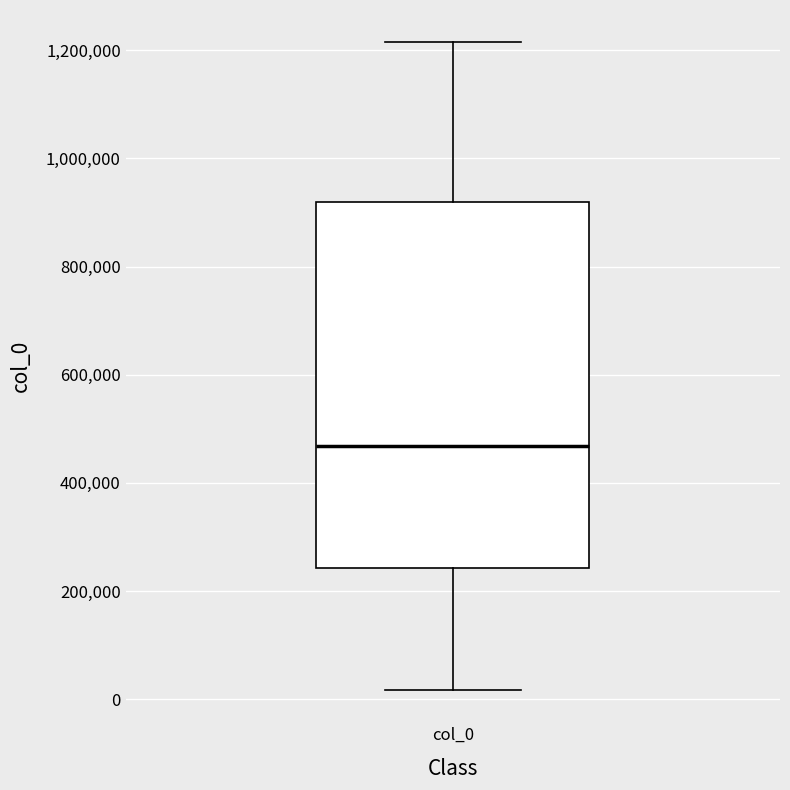

Read this box plot against the y-axis: the position of the median line, the range covered by the box, and the ends of both whiskers. The values are not printed on the chart, so give them approximately, as read against the axis.

median 460000, box 240000 to 920000, whiskers 20000 to 1220000